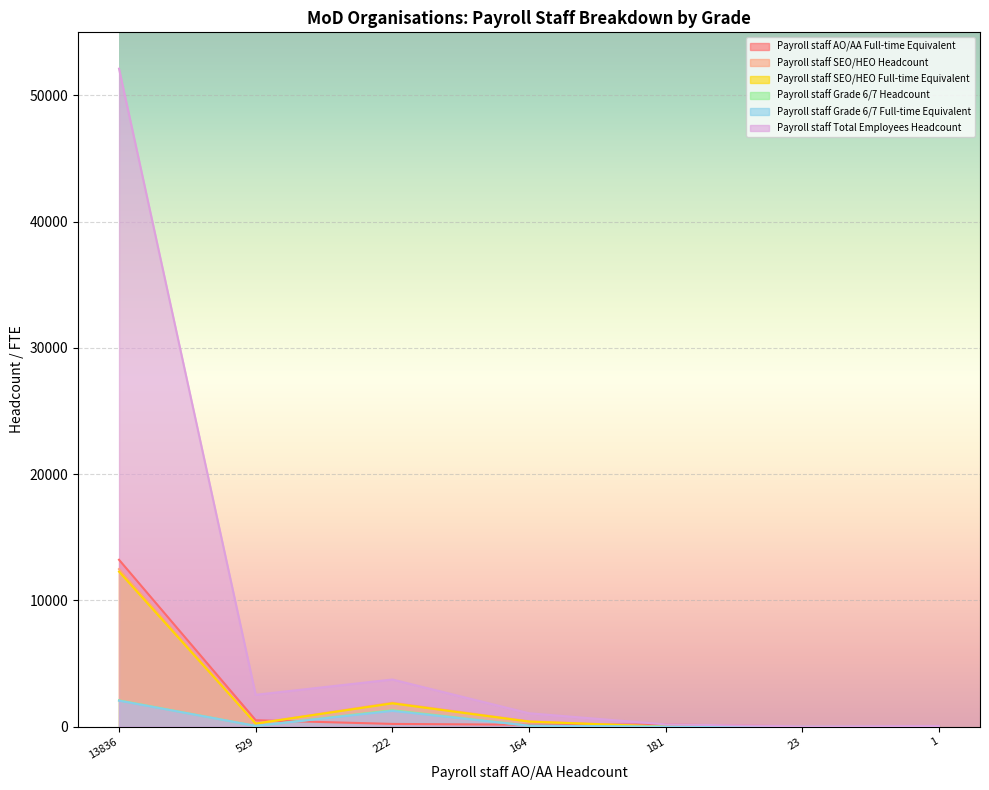

How many times do Payroll staff SEO/HEO Full-time Equivalent and Payroll staff AO/AA Full-time Equivalent cross each other?

3